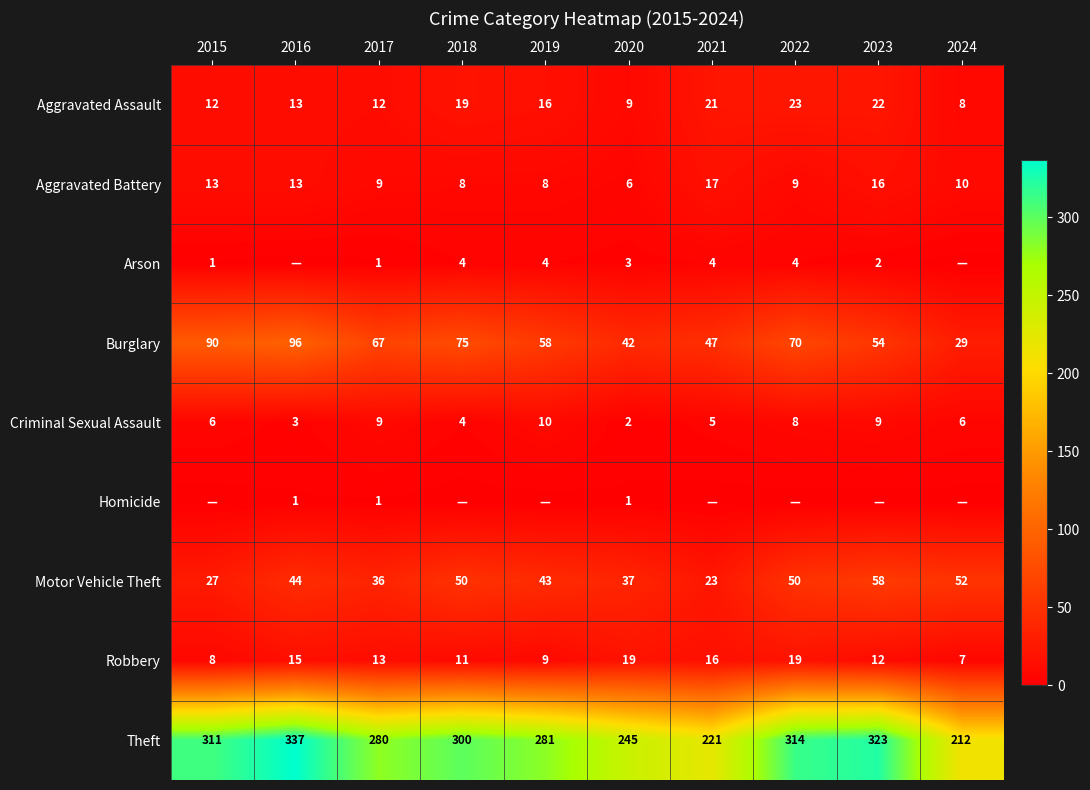

What value does the Theft series have at 2016, to the nearest 5?

335